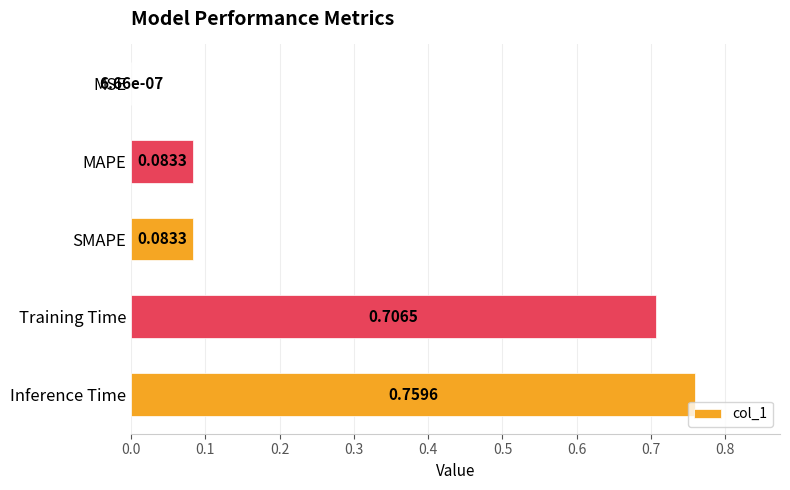

Between Training Time and MSE, which is larger?

Training Time